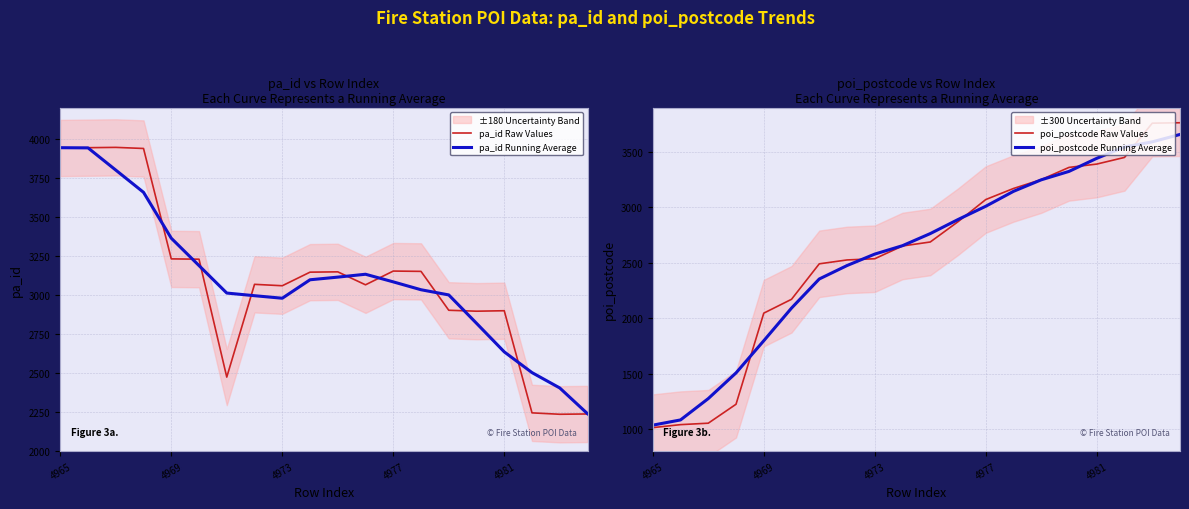

Is it true that pa_id Raw Values equals 3059.0 at 4973?

True